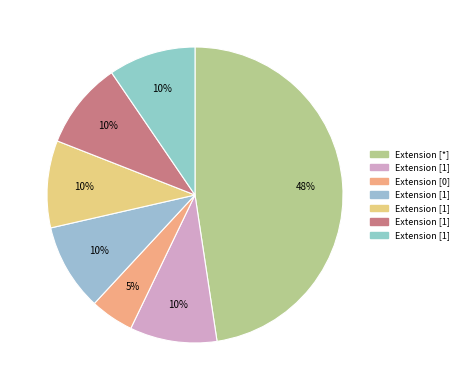

Count the number of slices in the pie.

7